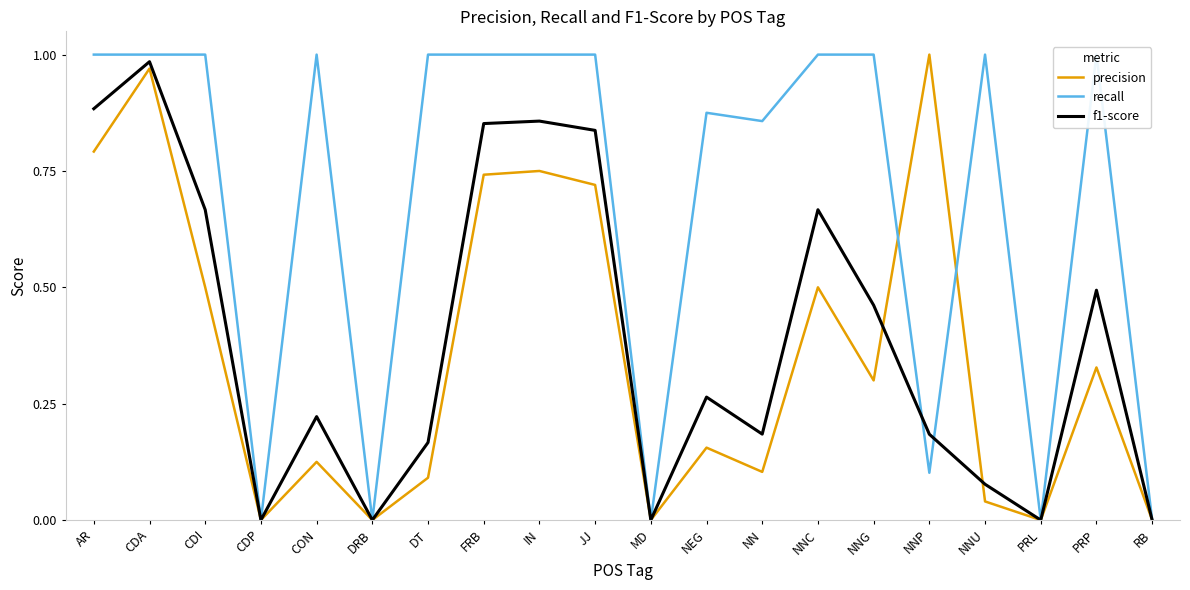

How many lines are shown in the chart?

3